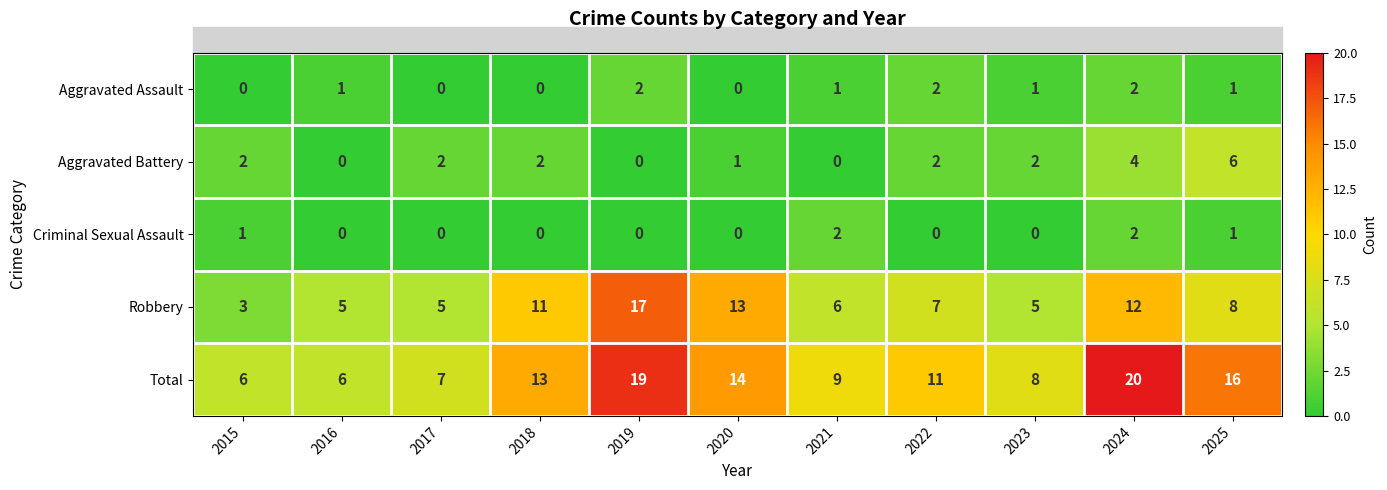

Rank the series at 2023 from lowest to highest value.

Criminal Sexual Assault, Aggravated Assault, Aggravated Battery, Robbery, Total